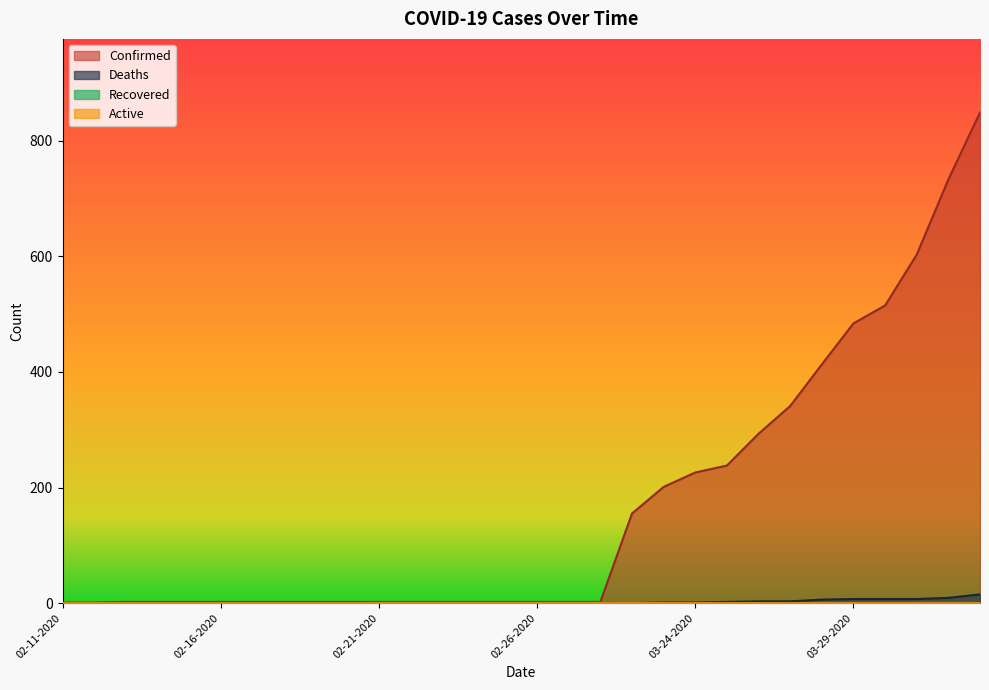

What is the value of the Confirmed point at the 21st from the left?

226